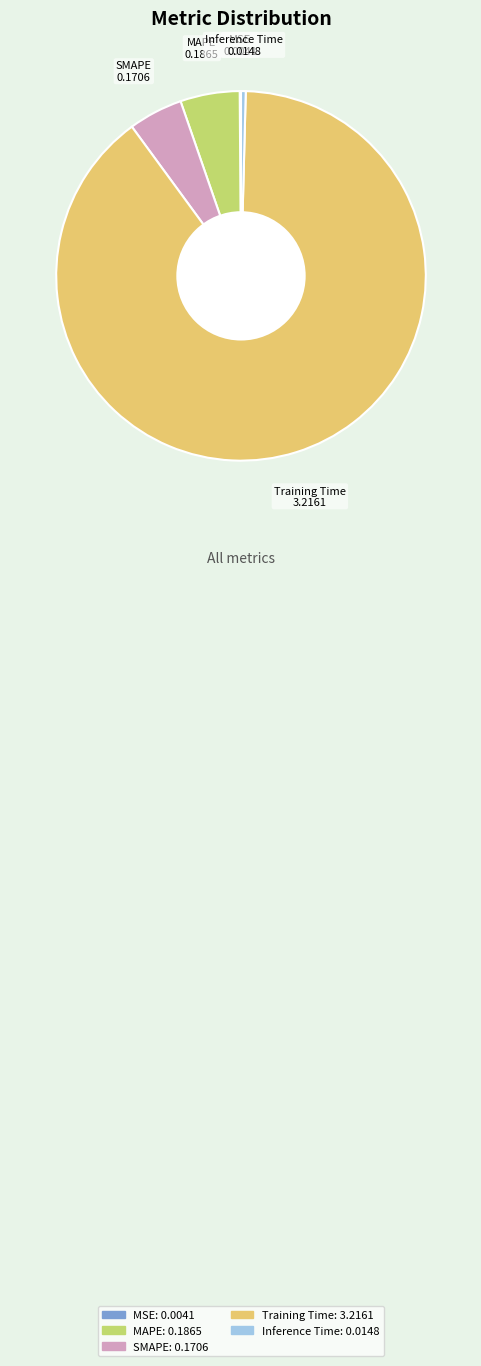

Does Training Time account for over 50% of the chart?

Yes